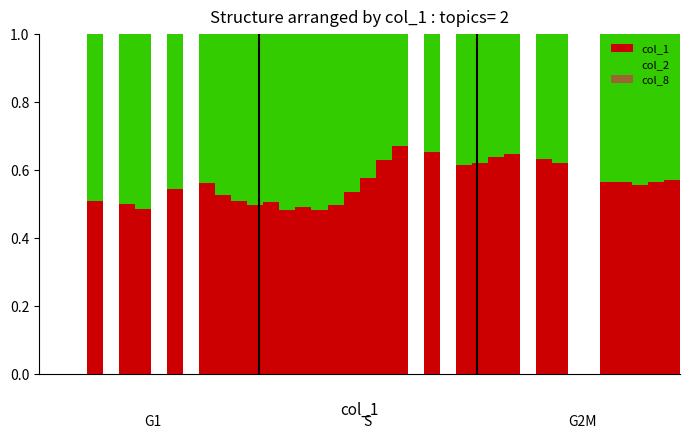

Count the number of data series in this chart.

3